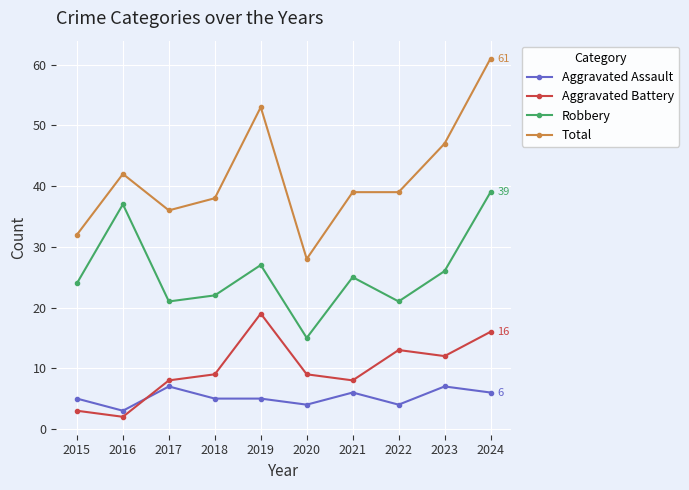

How many series are shown in this chart?

4